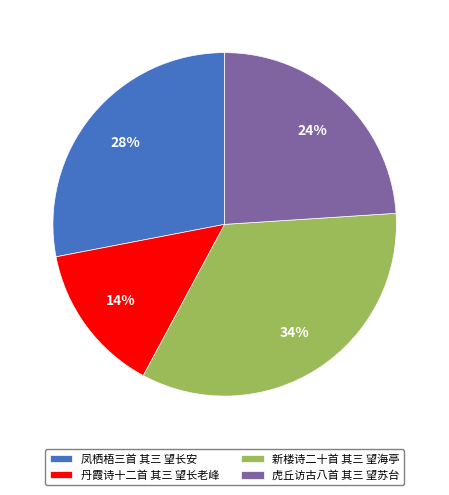

To the nearest percent, what is the combined percentage of 丹霞诗十二首 其三 望长老峰 and 虎丘访古八首 其三 望苏台?

38%